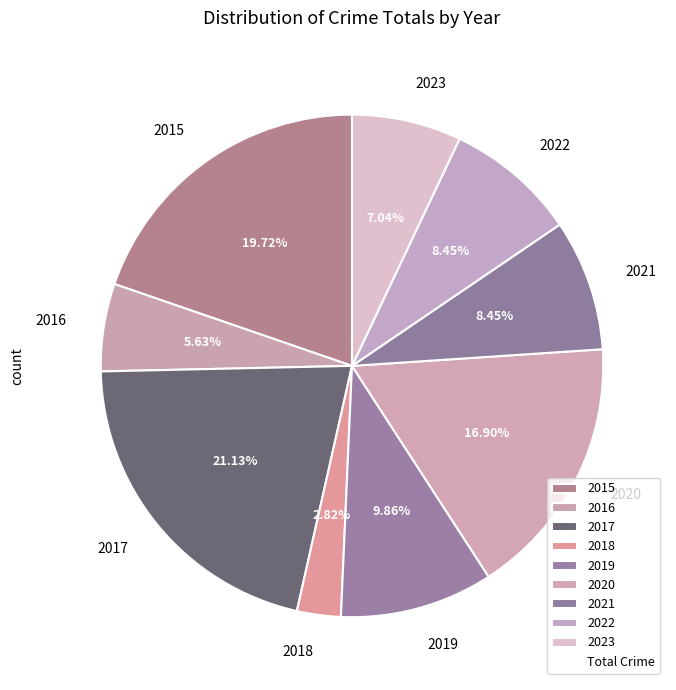

Is 2021 the majority of the pie?

No